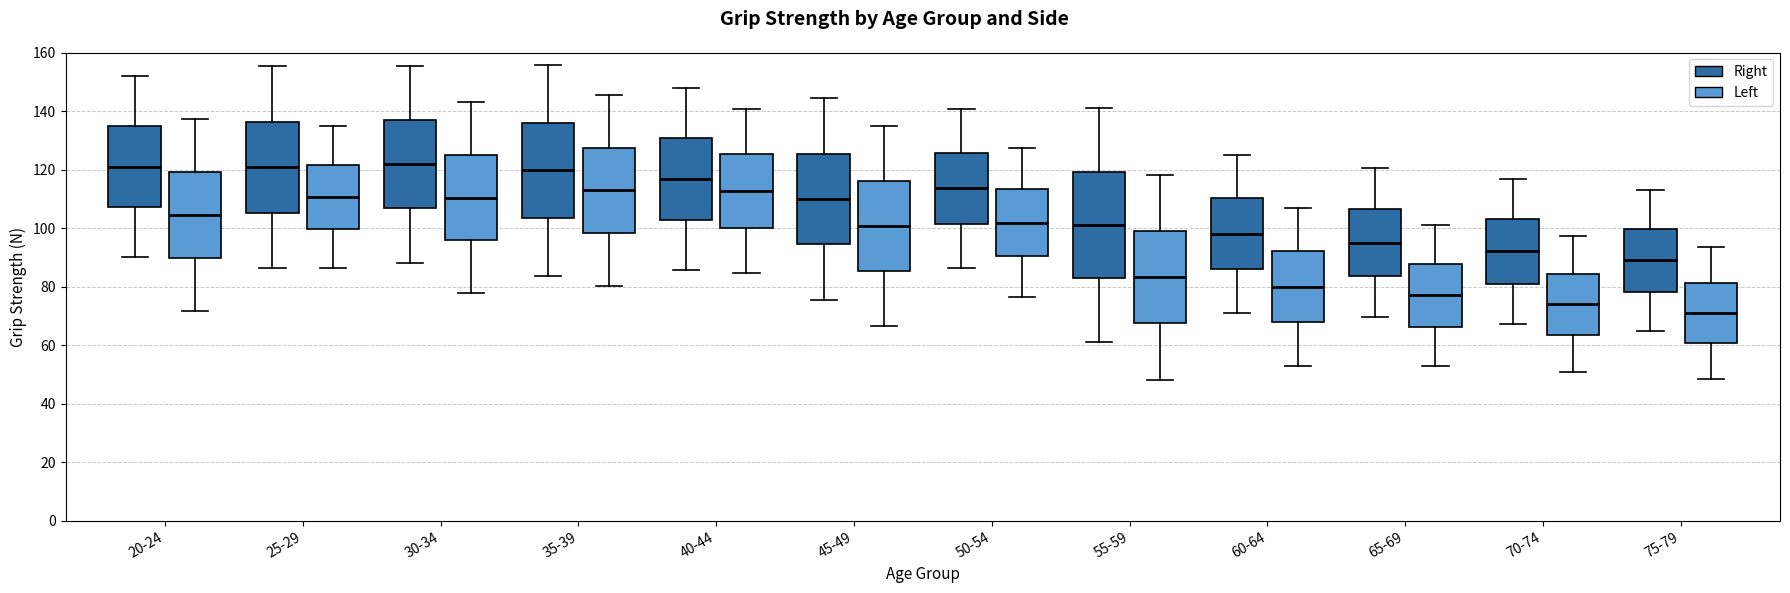

Where is the lower edge of the box for 70-74 (Right) on the y-axis? The values are not printed on the chart, so give them approximately, as read against the axis.

80